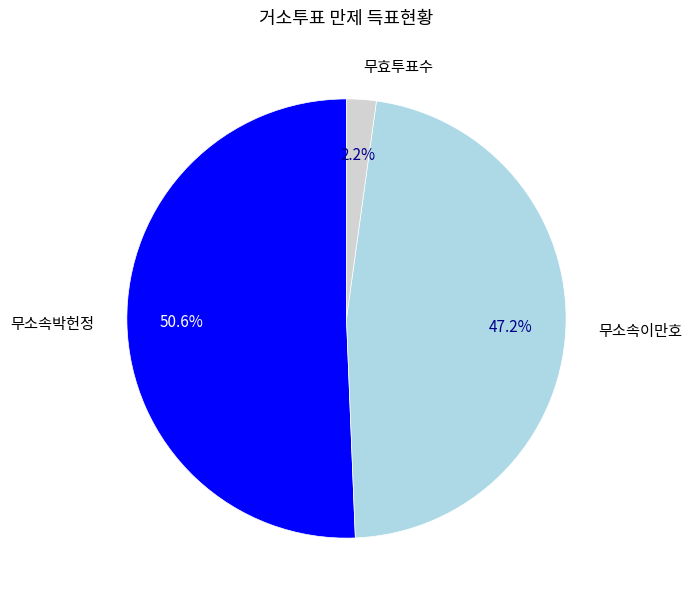

Which category has the smallest portion of the pie?

무효투표수